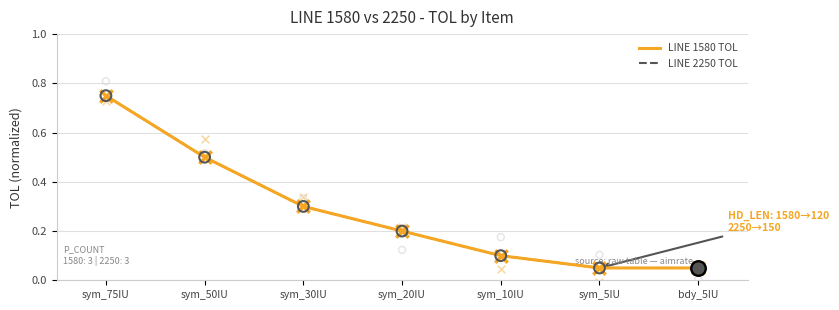

Which series reaches the minimum Y coordinate?

LINE 1580 TOL